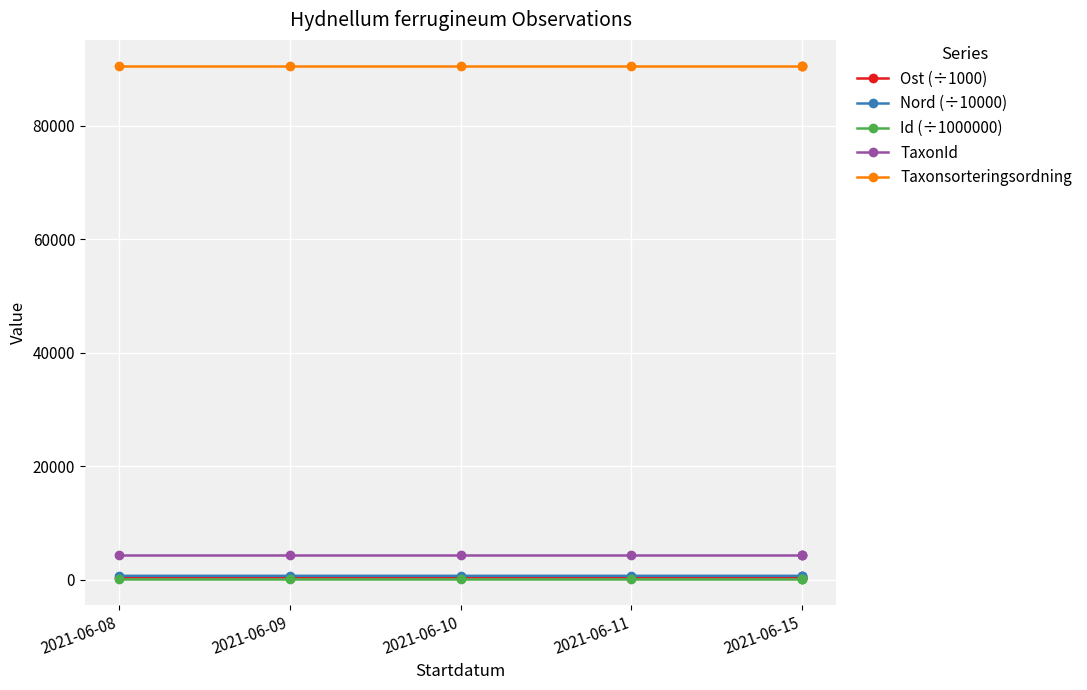

At 2021-06-10, list the series in order from smallest to largest.

Id (÷1000000), Ost (÷1000), Nord (÷10000), TaxonId, Taxonsorteringsordning